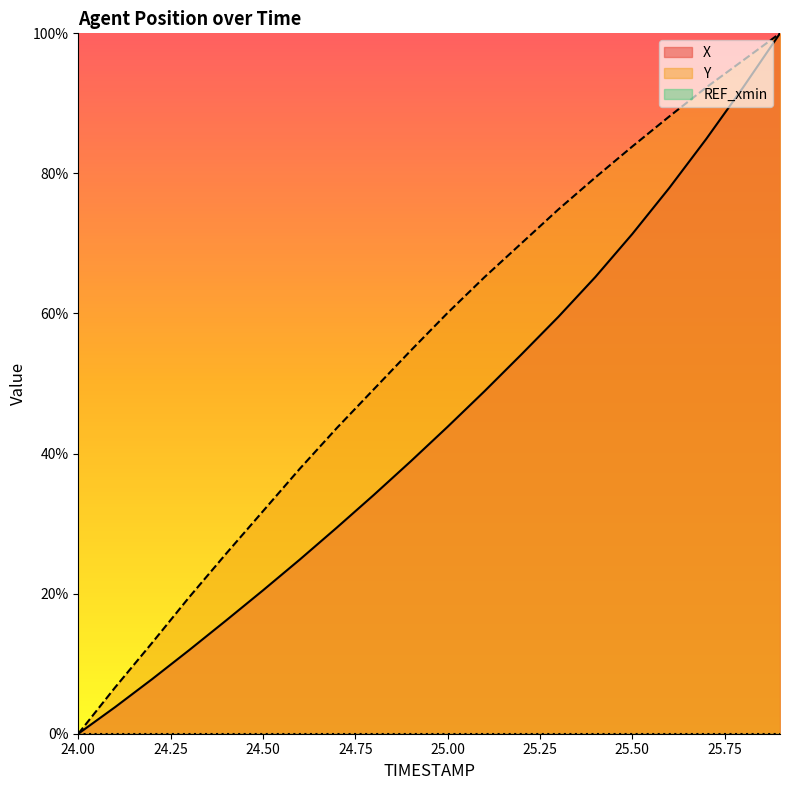

What is the sum of the Y values at 25.7 and 25.6?

180.4